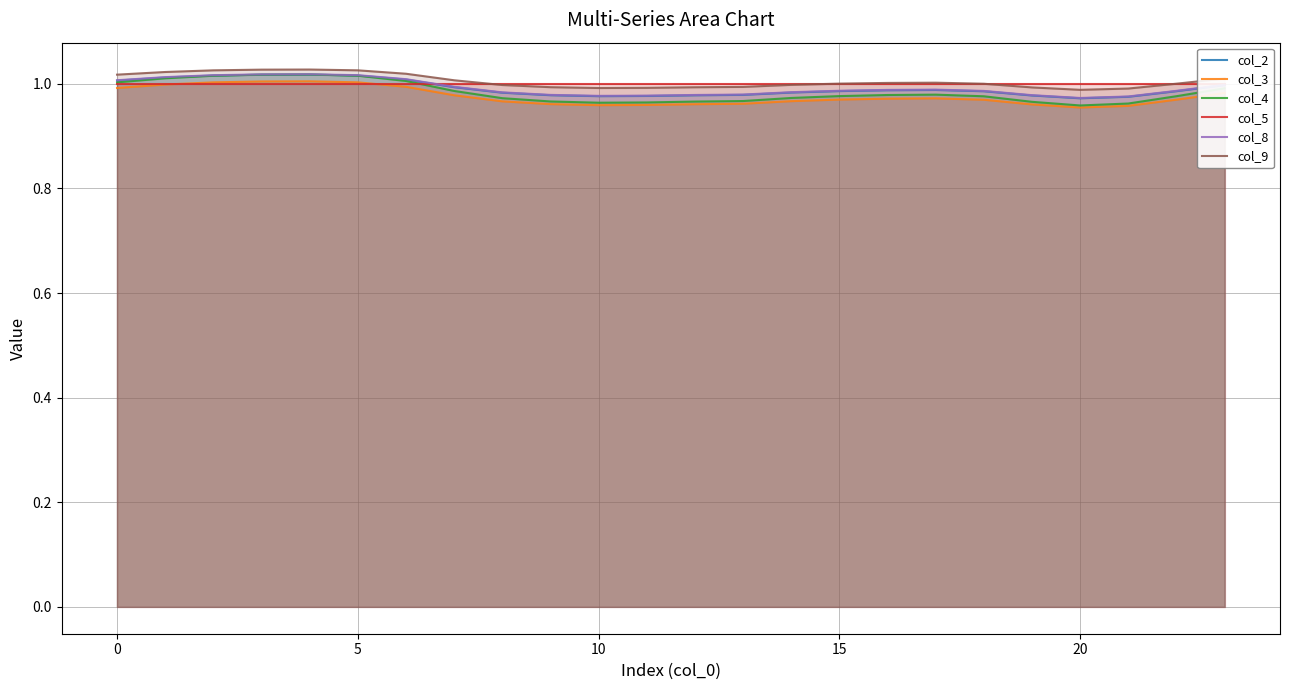

Which series has the largest range (max minus min)?

col_4